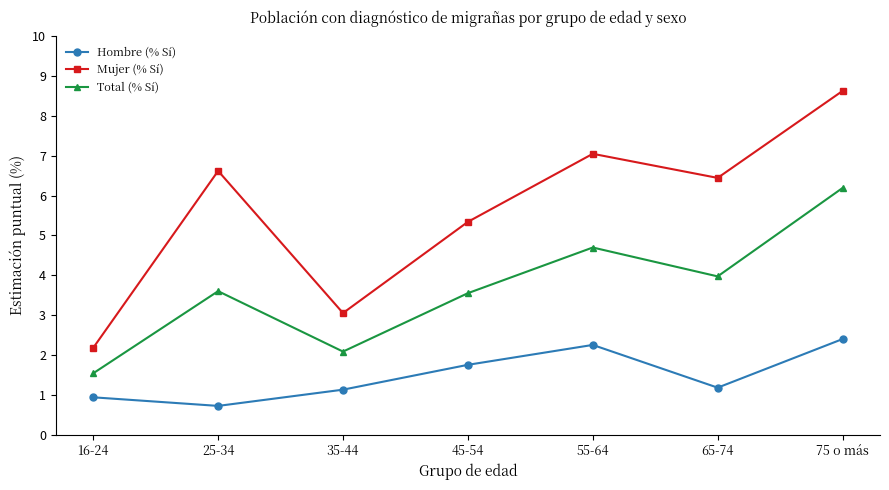

What is the difference between the Mujer (% Sí) values at 16-24 and 45-54?

3.2